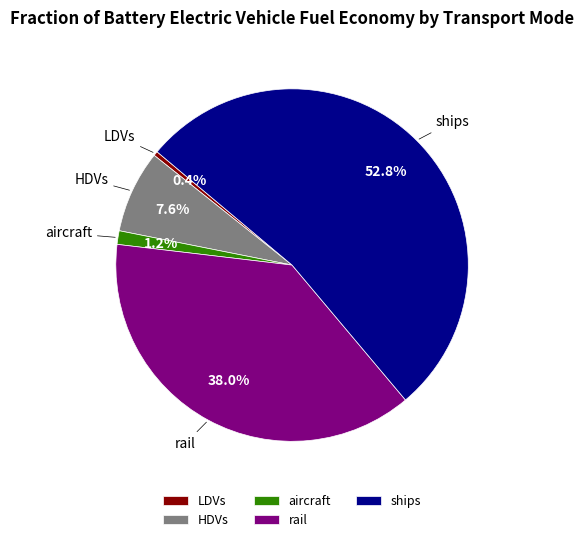

To the nearest percent, what is the difference between the largest and smallest slice percentages?

52%